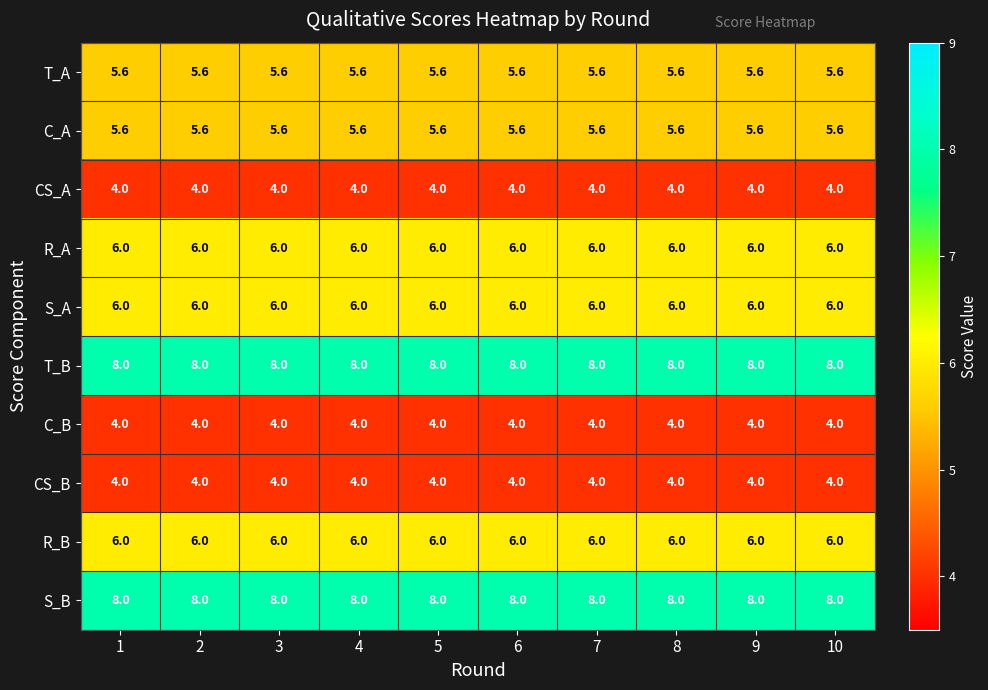

The C_B series shows 6.3 at 1. True or false?

False